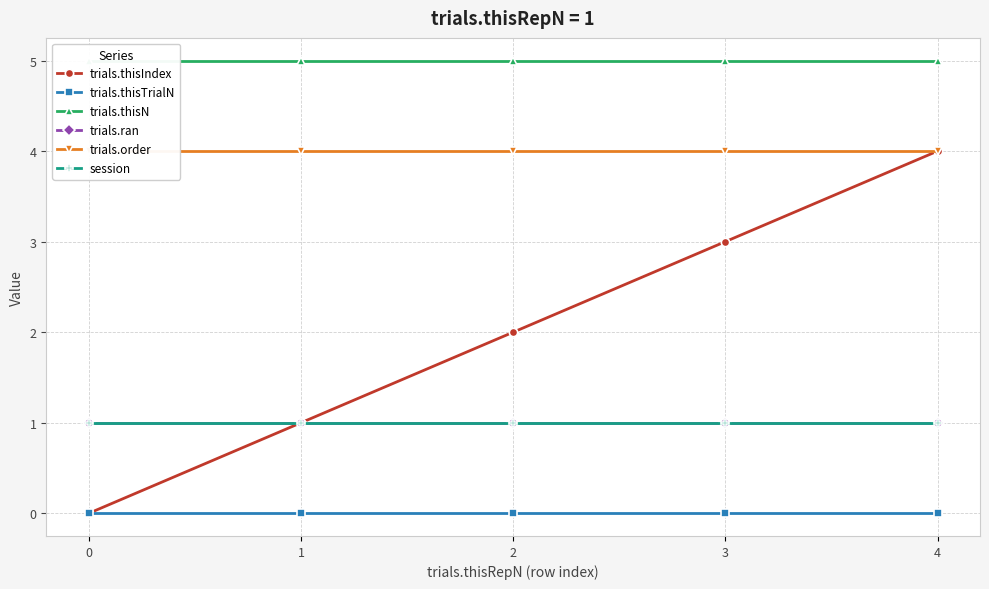

Between 1 and 3, which series saw the biggest shift?

trials.thisIndex